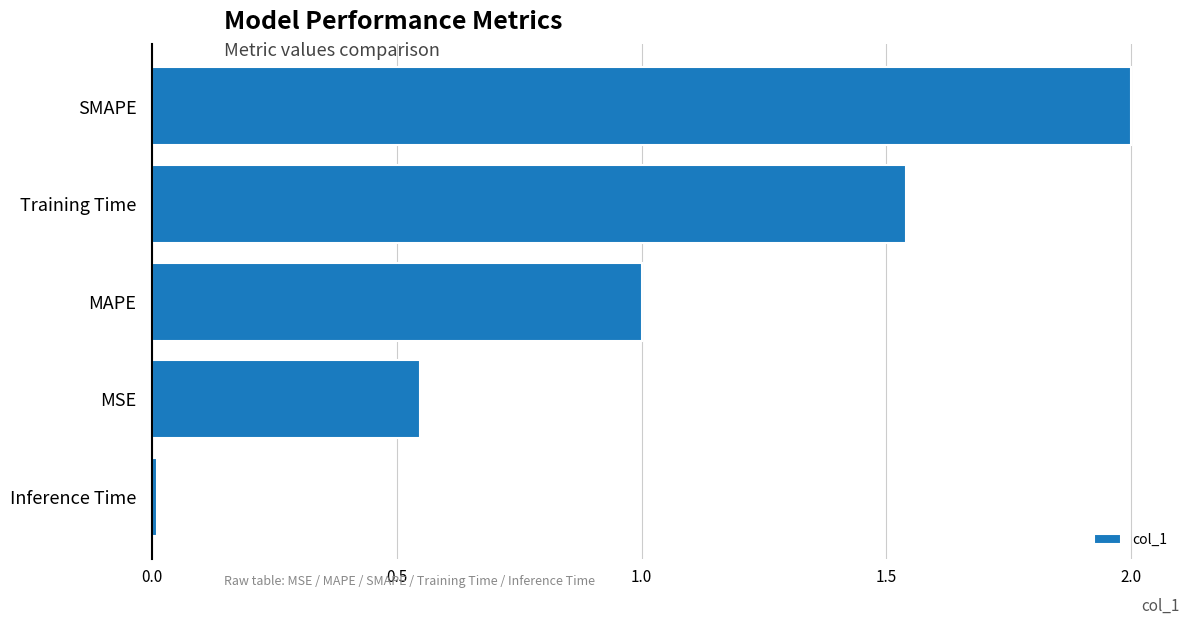

Between MAPE and Training Time, which is larger?

Training Time